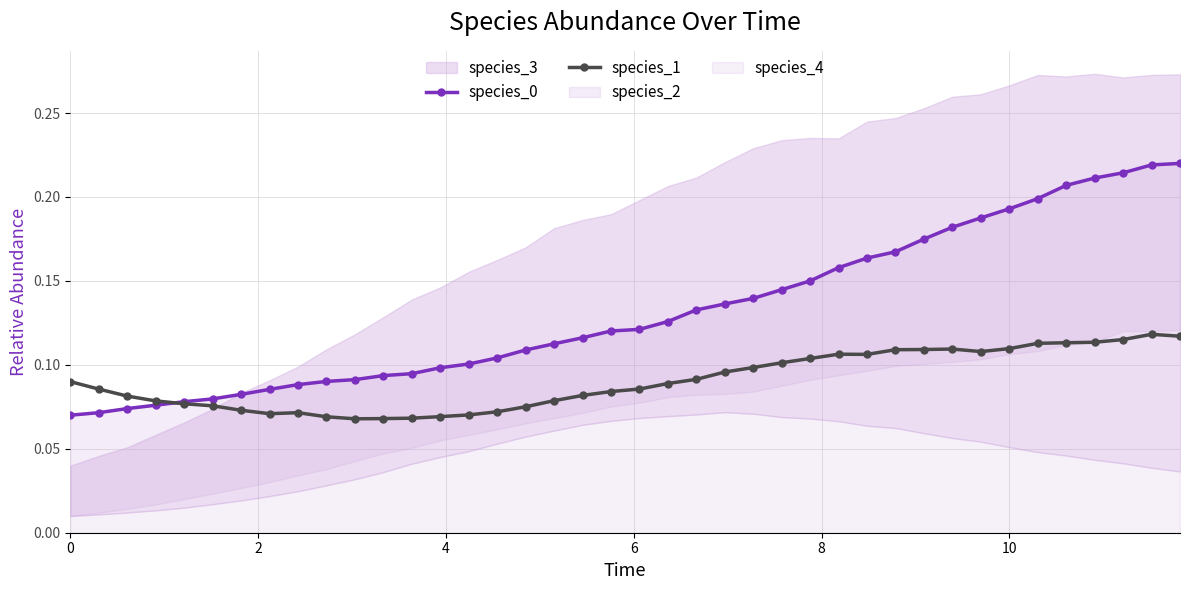

At how many categories does at least one series exceed 0?

40